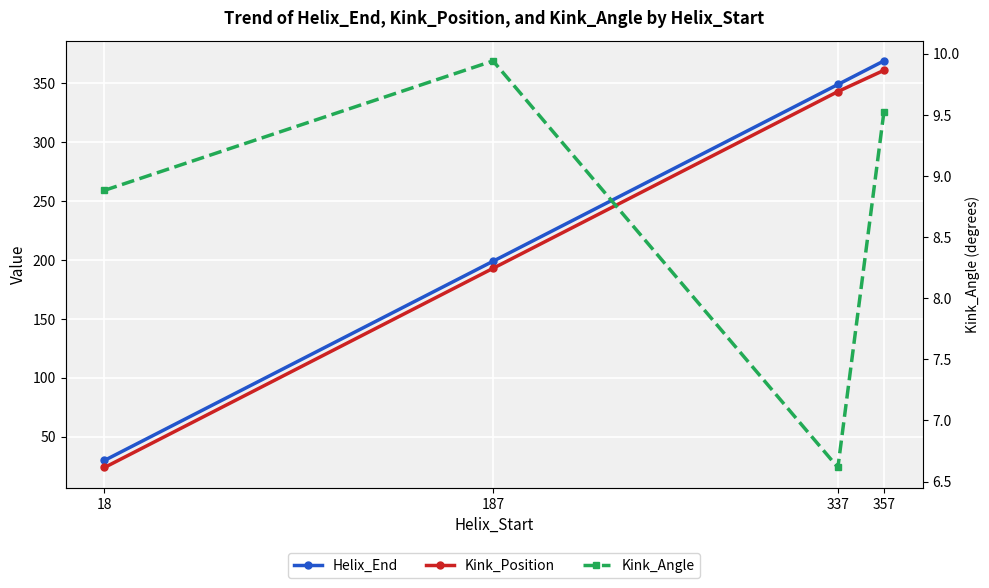

True or false: Kink_Angle and Kink_Position cross at least once.

False